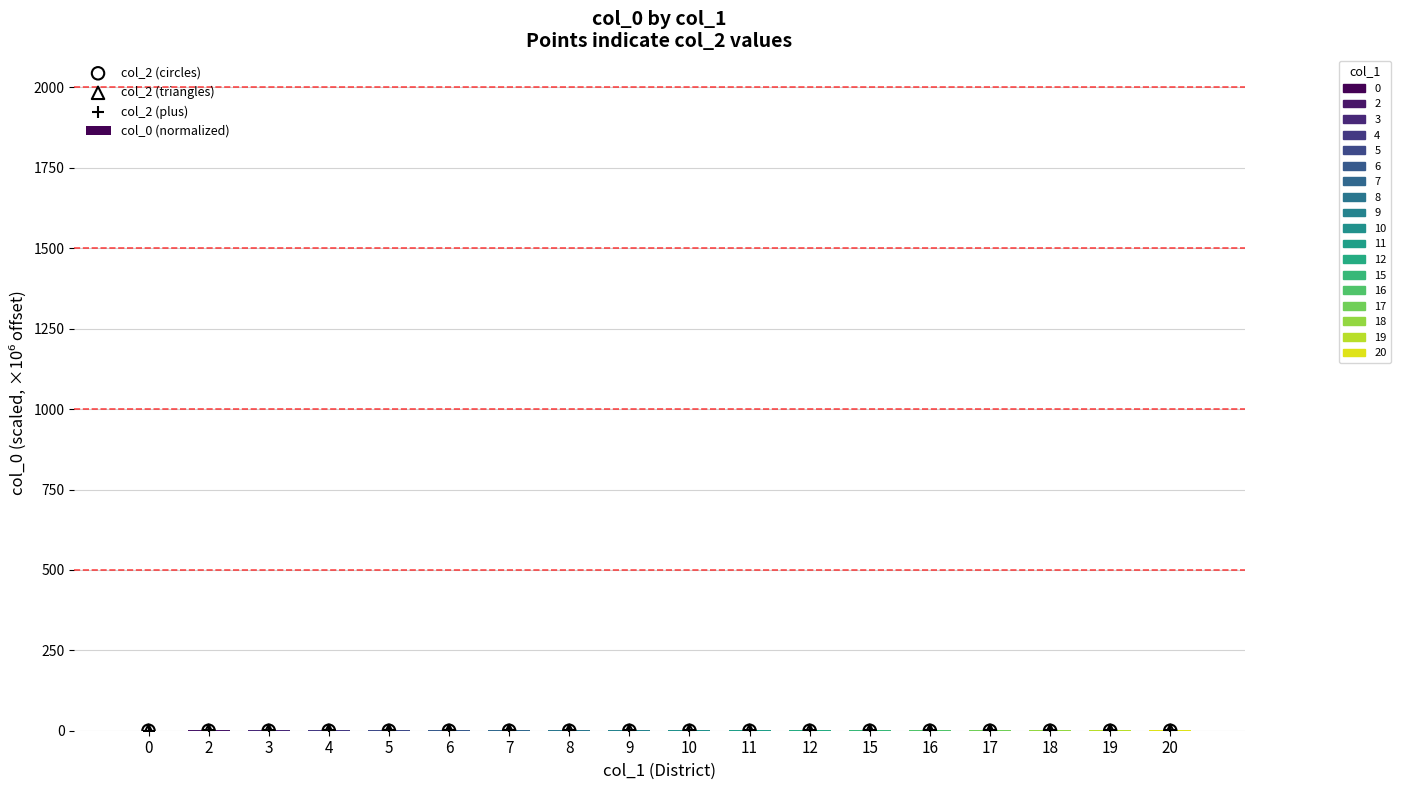

Which series contains the highest Y value?

col_0 (normalized)